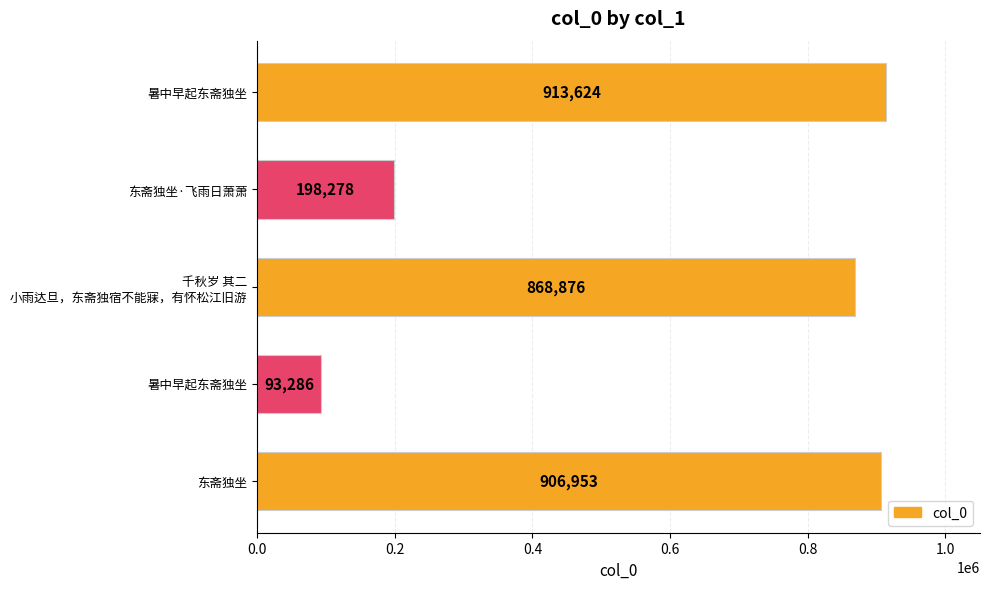

How many bars are there in total?

5